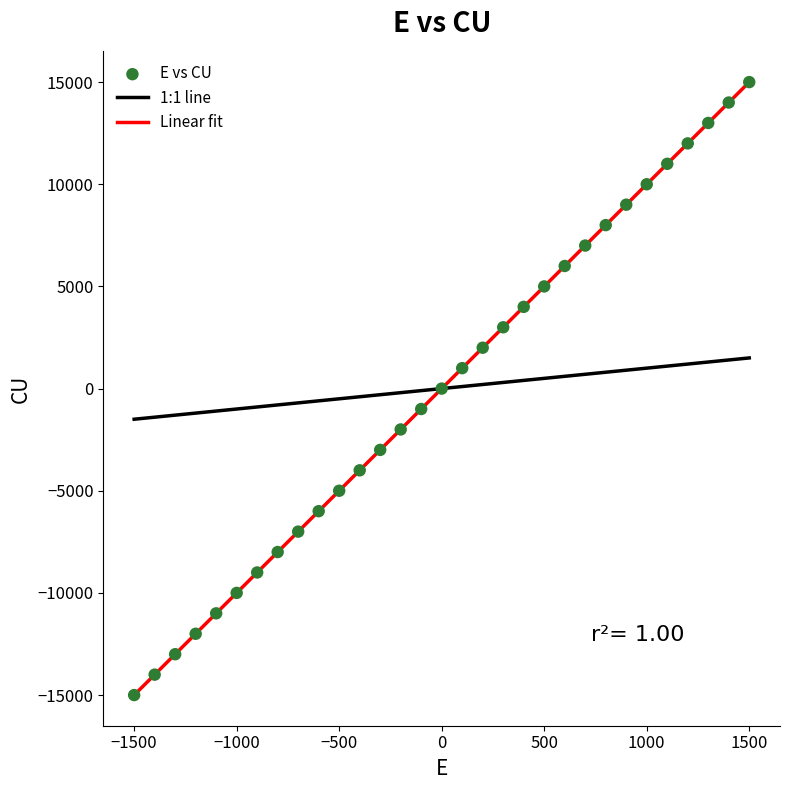

What is the range of X values (max minus min)?

3000